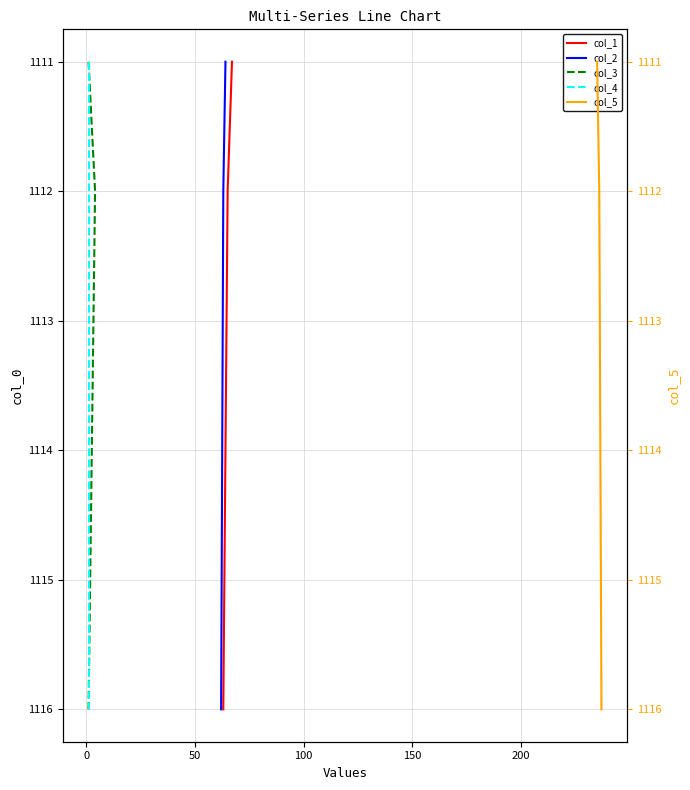

How many col_2 values are between 1111 and 1116?

3